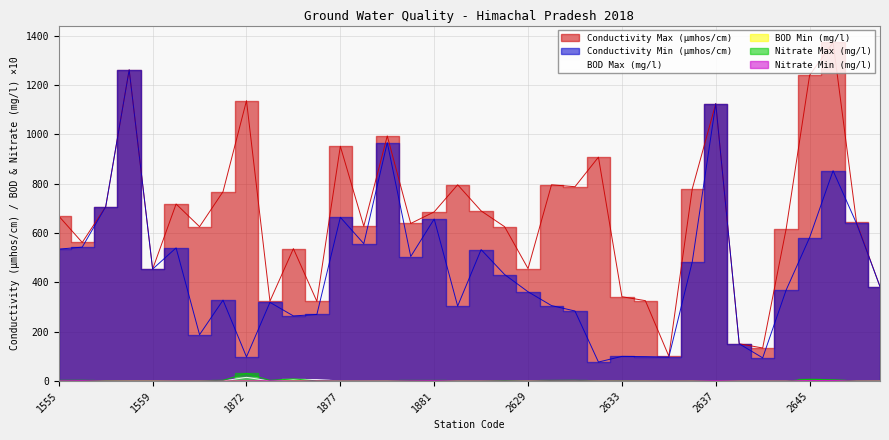

True or false: BOD Min (mg/l) has a value of 0.0 at 1555.

False